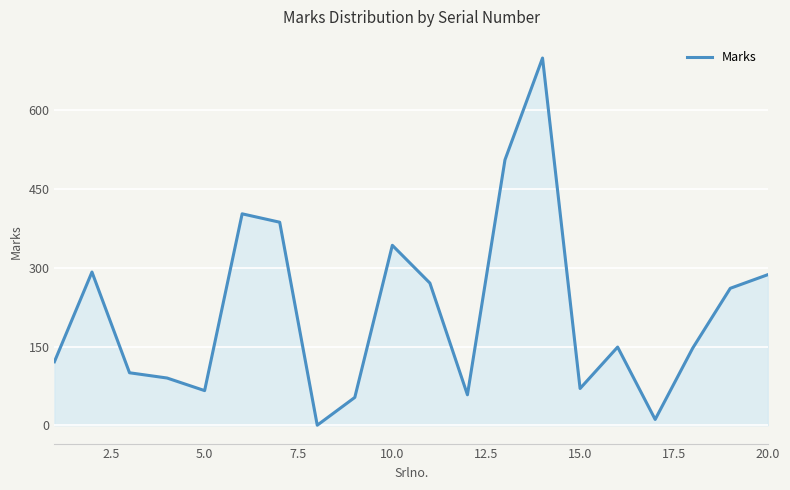

What is the difference between the maximum and minimum values?

700